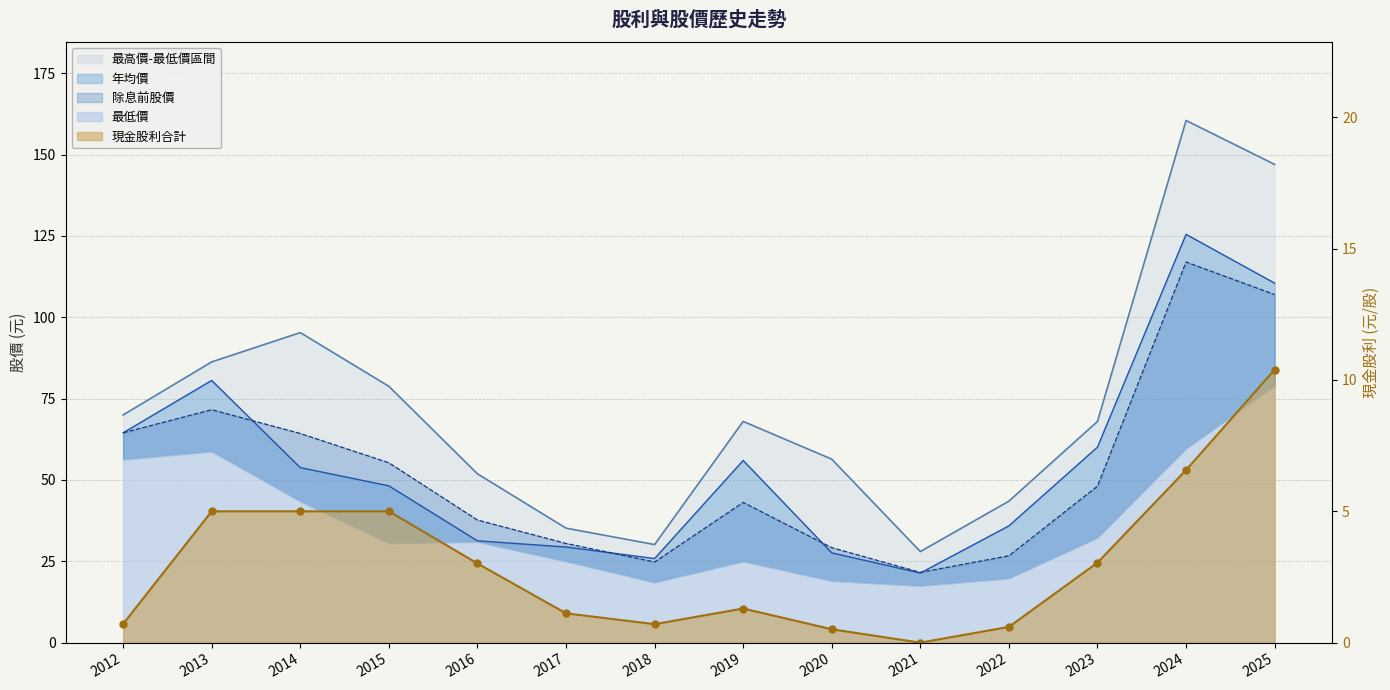

Is the value of 年均價 at 2016 greater than the value of 現金股利合計 at 2022?

Yes